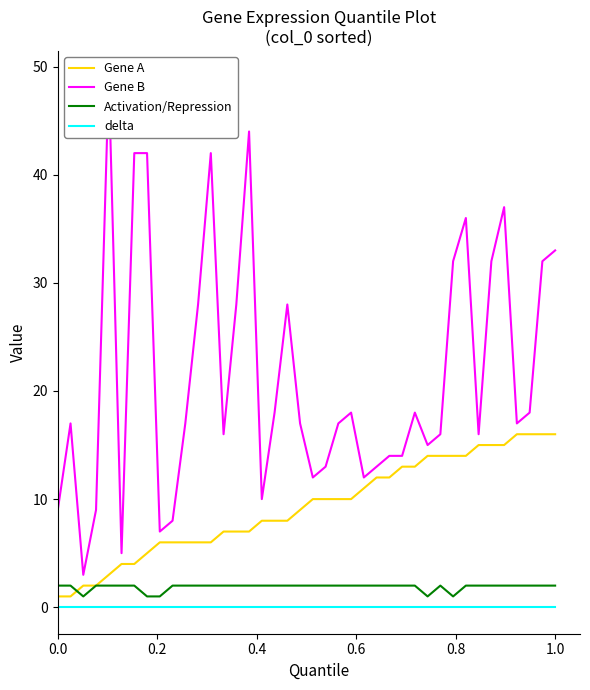

True or false: Gene A has a value of 2 at 12.

False